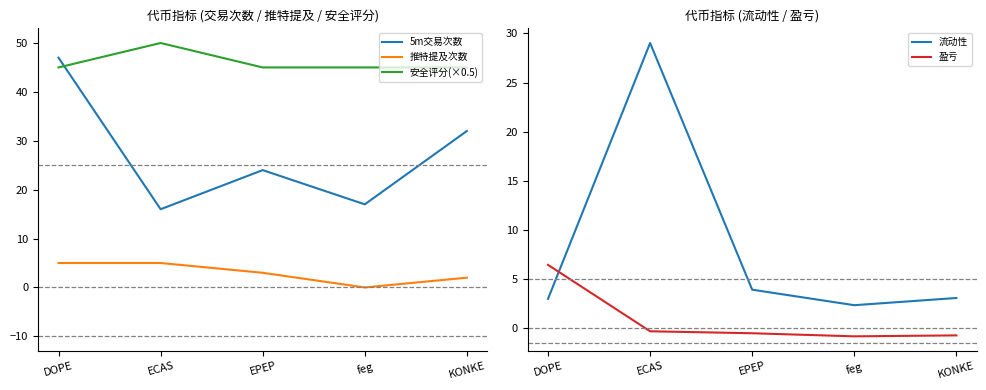

At which category is the sum across all series the highest?

DOPE